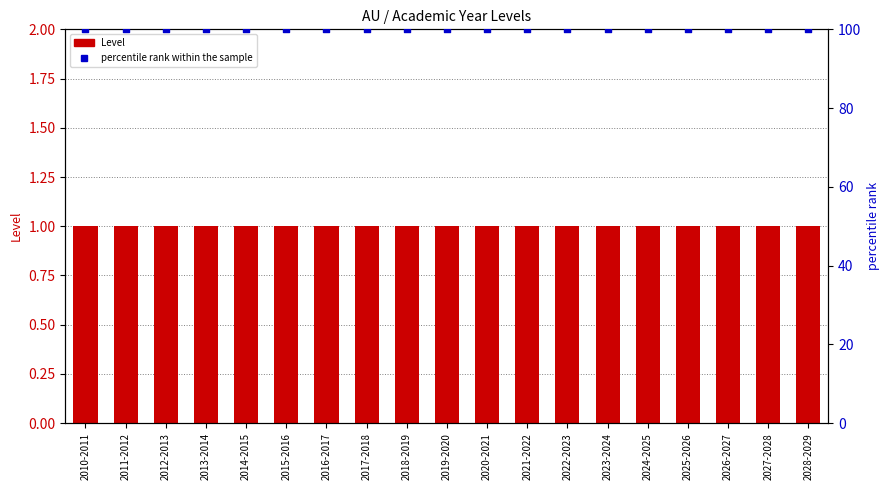

Which series reaches the maximum Y coordinate?

percentile rank within the sample